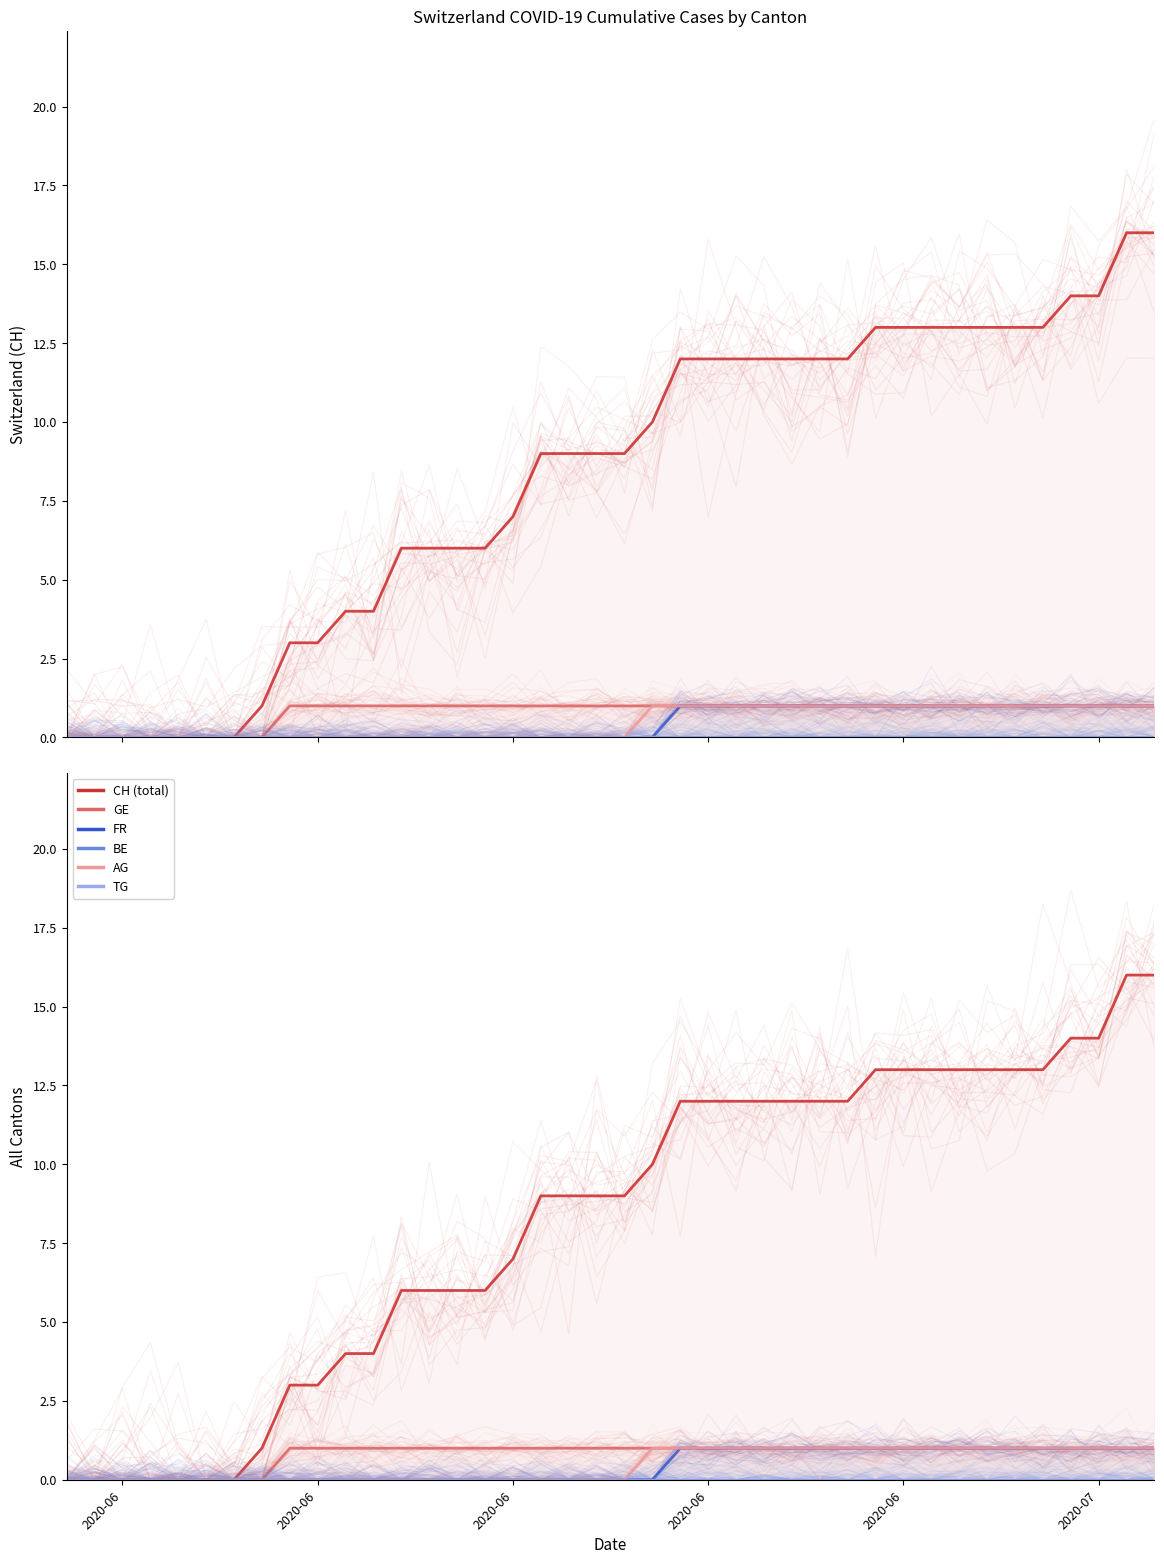

Which label corresponds to the smallest value in the chart?

2020-06